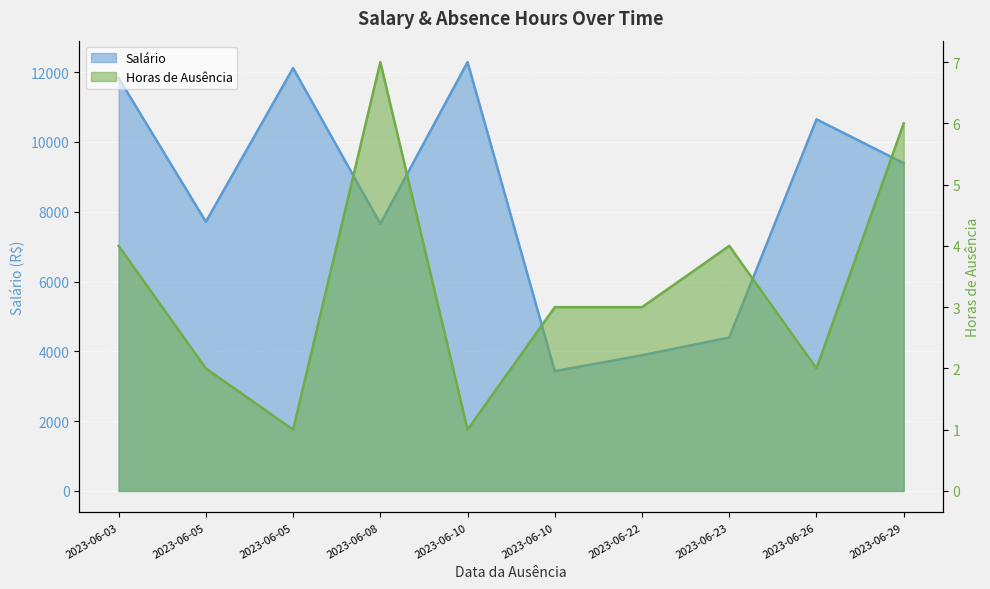

True or false: Horas_de_ausência has a value of 5.4 at 2023-06-23.

False